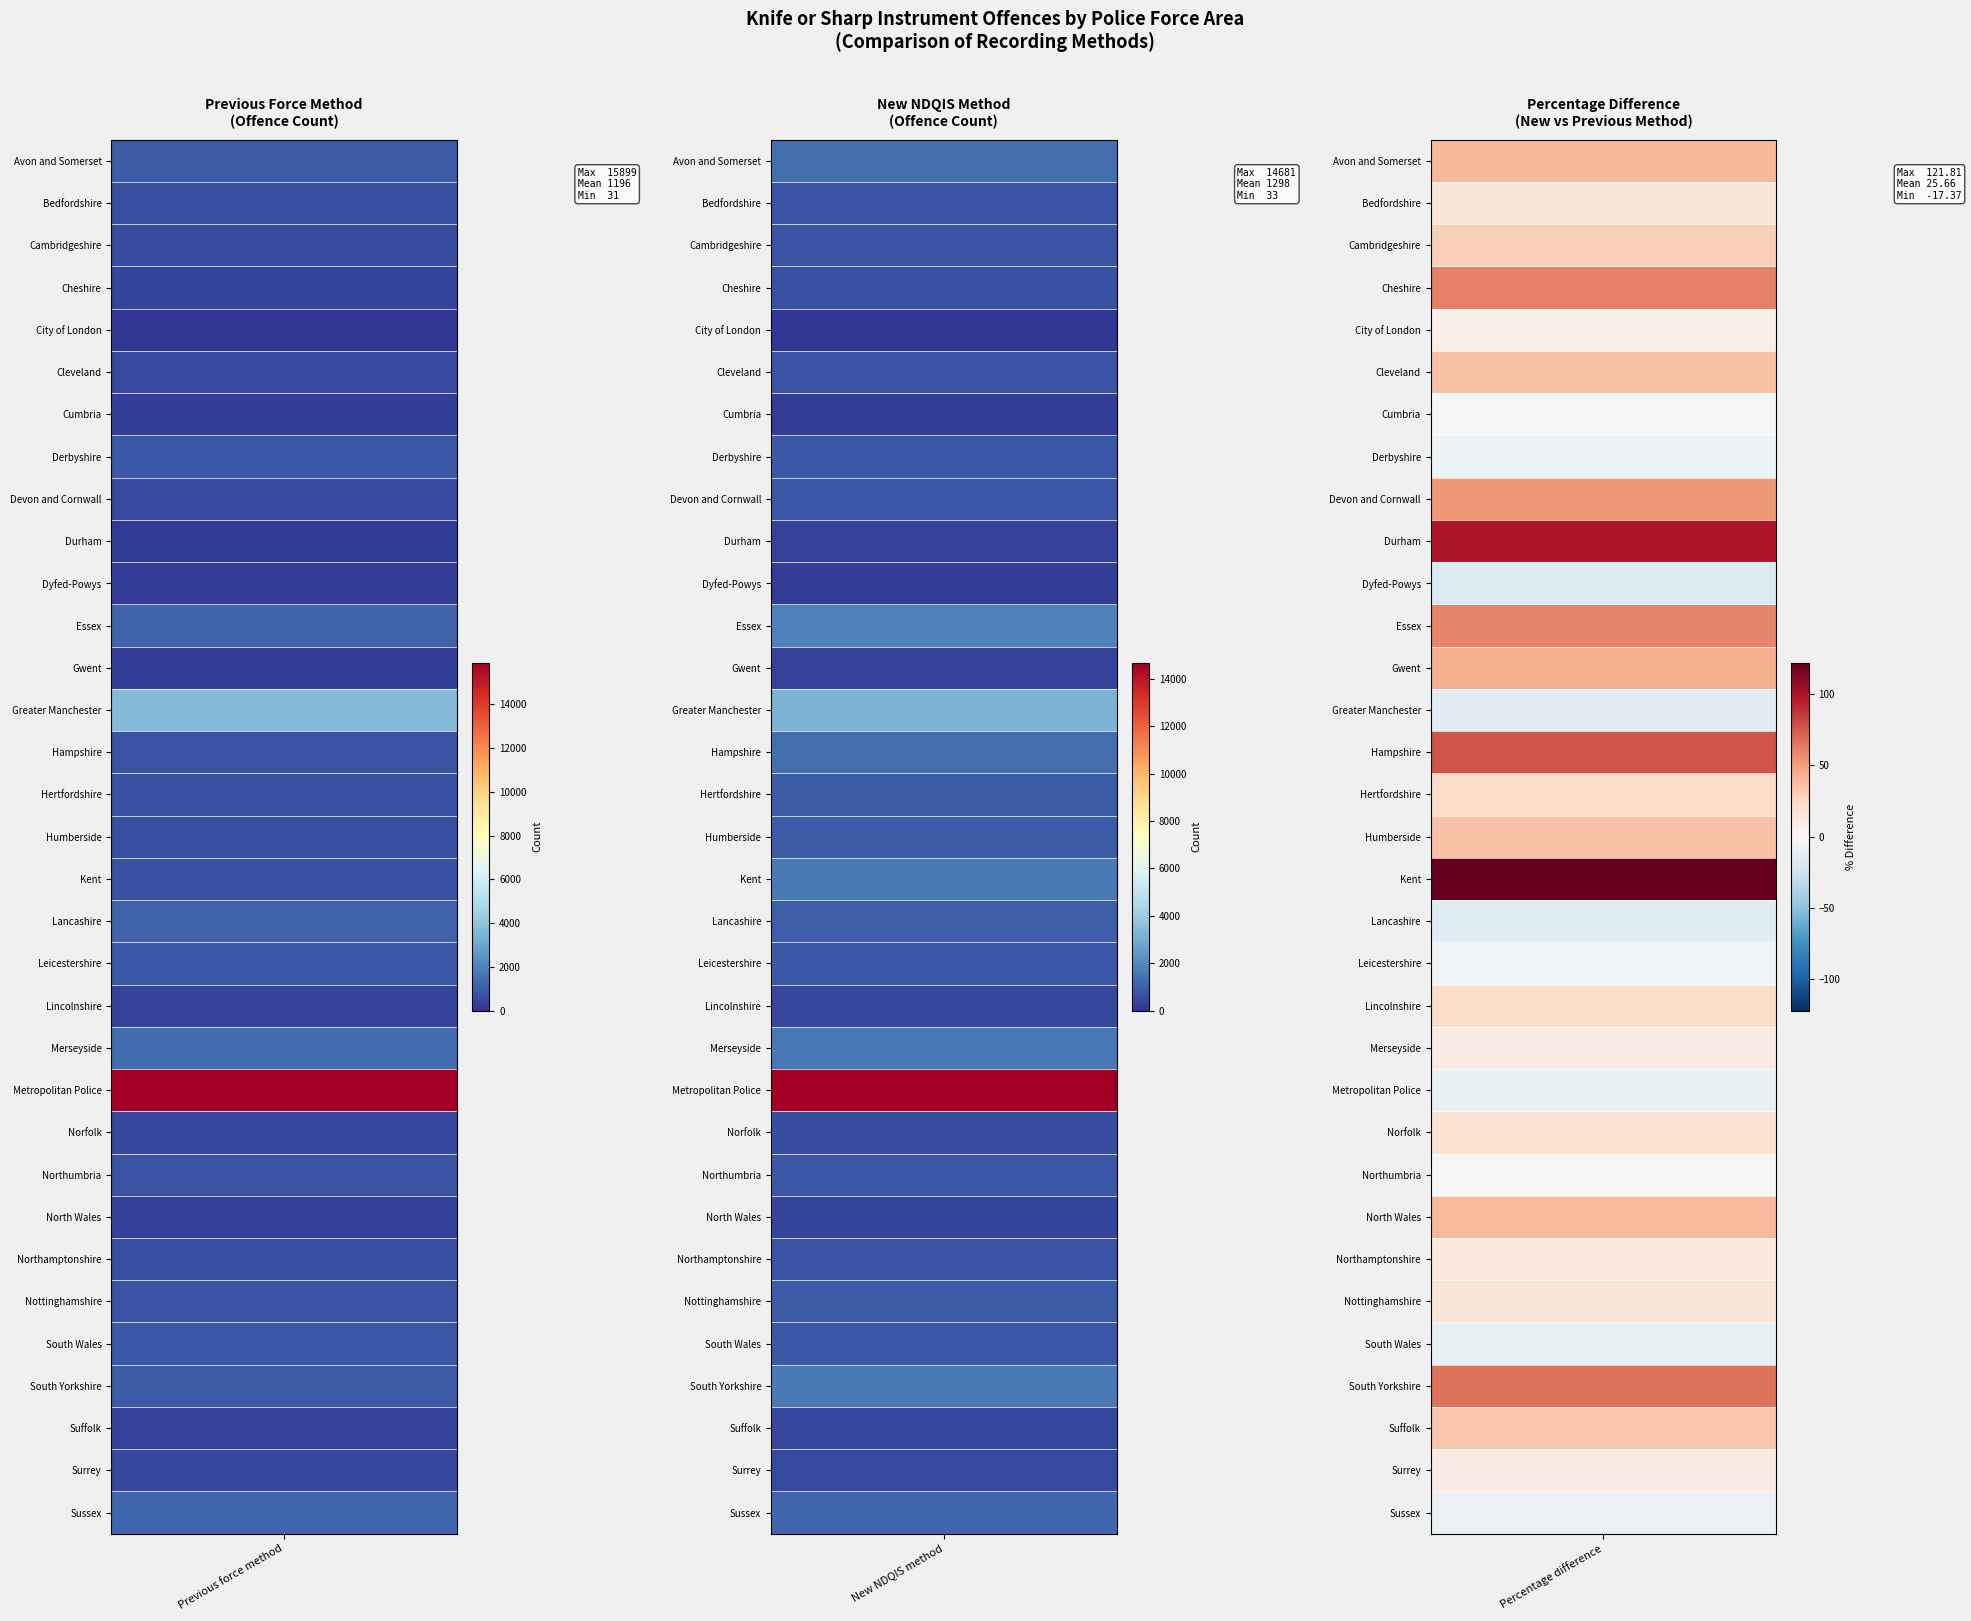

At 0, list the series in order from smallest to largest.

City of London, Durham, Cumbria, Dyfed-Powys, Gwent, North Wales, Suffolk, Lincolnshire, Cheshire, Norfolk, Surrey, Devon and Cornwall, Cleveland, Cambridgeshire, Northamptonshire, Humberside, Bedfordshire, Kent, Hertfordshire, Hampshire, Nottinghamshire, Northumbria, Derbyshire, South Wales, Leicestershire, Avon and Somerset, South Yorkshire, Essex, Lancashire, Sussex, Merseyside, Greater Manchester, Metropolitan Police